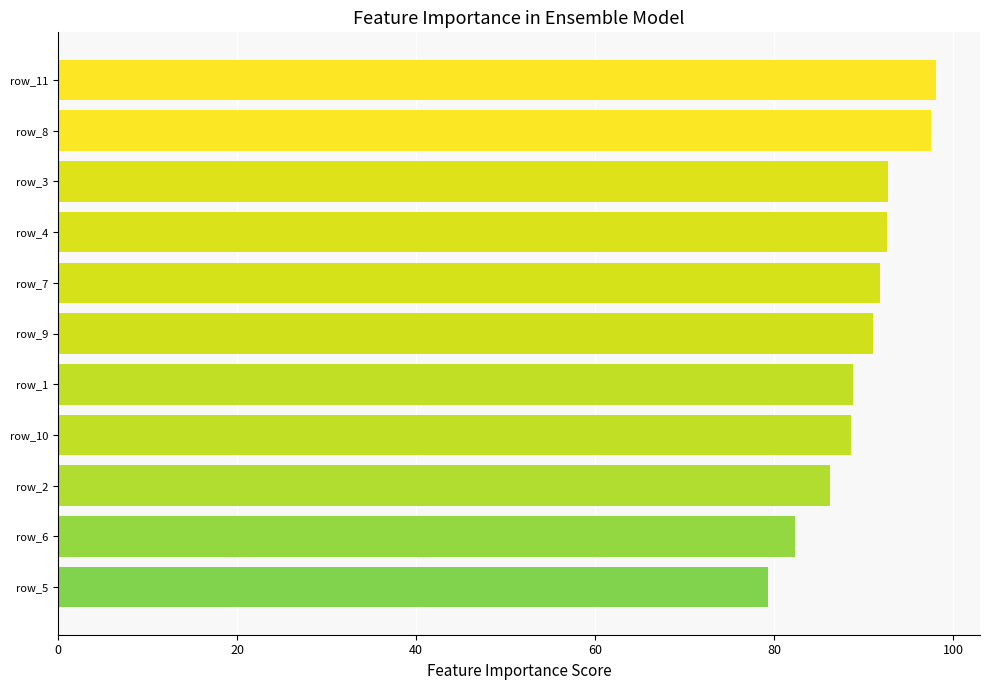

Which category has the lowest value across all series?

row_5